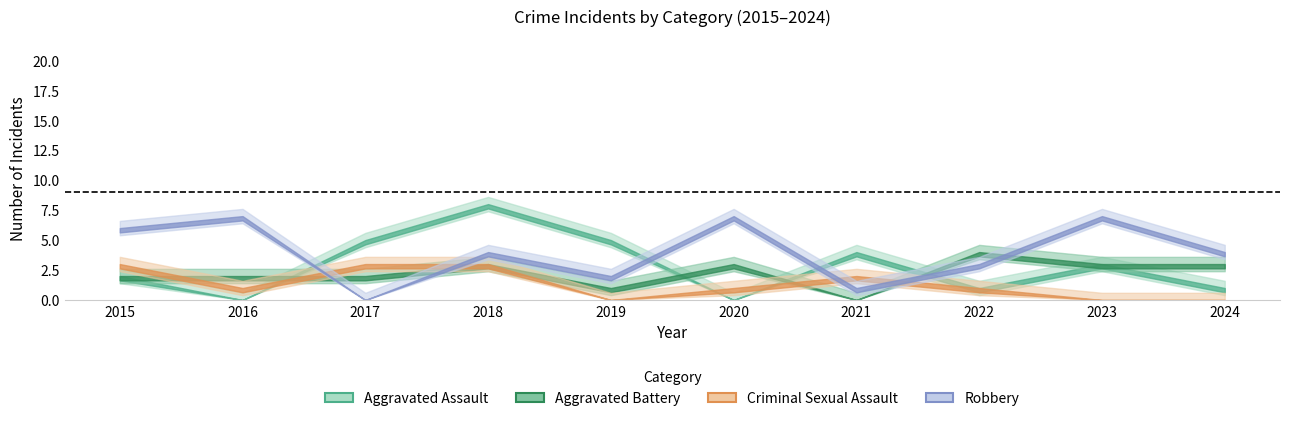

How many lines are shown in the chart?

5